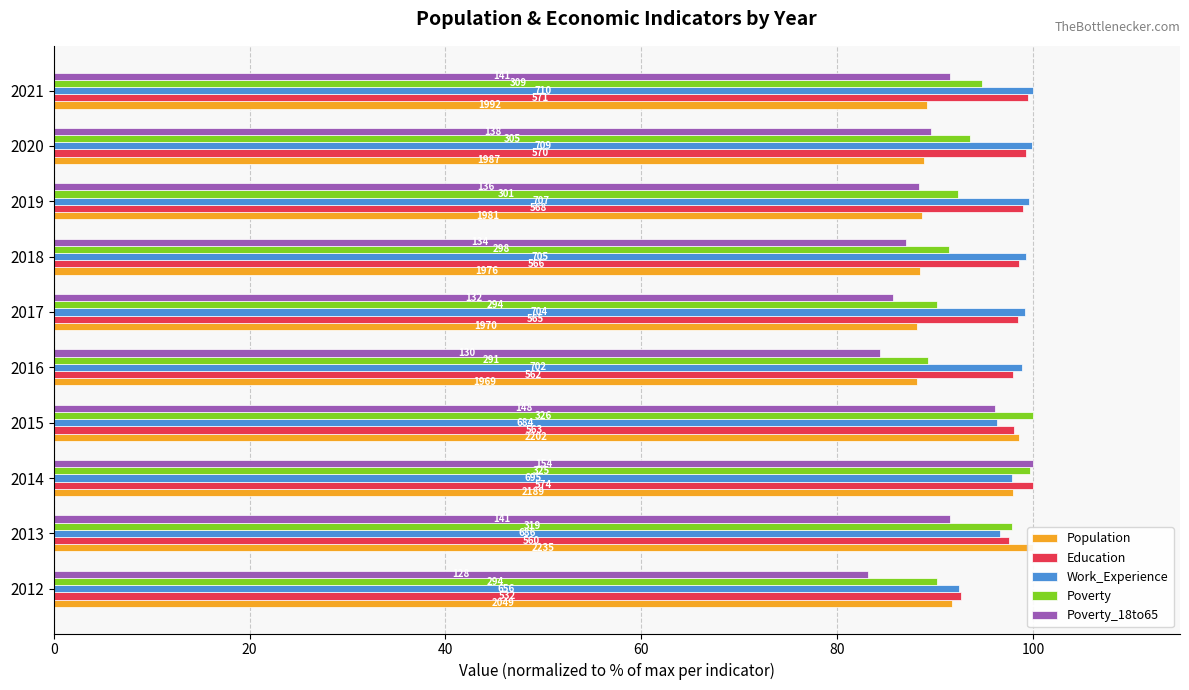

Is the value of Work_Experience at 2016 greater than the value of Poverty_18to65 at 2014?

No